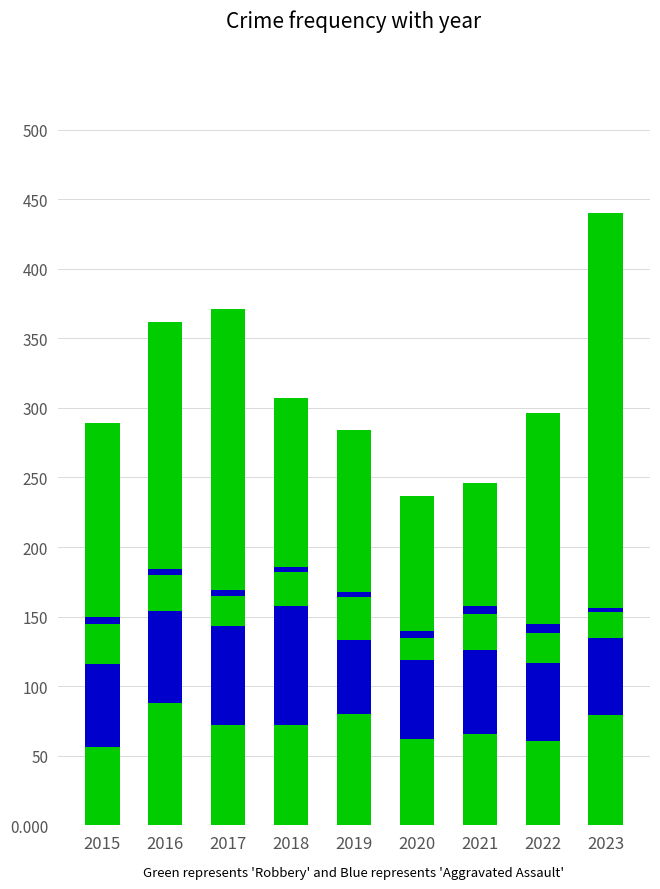

The value of Robbery at 2021 is 88. True or false?

True